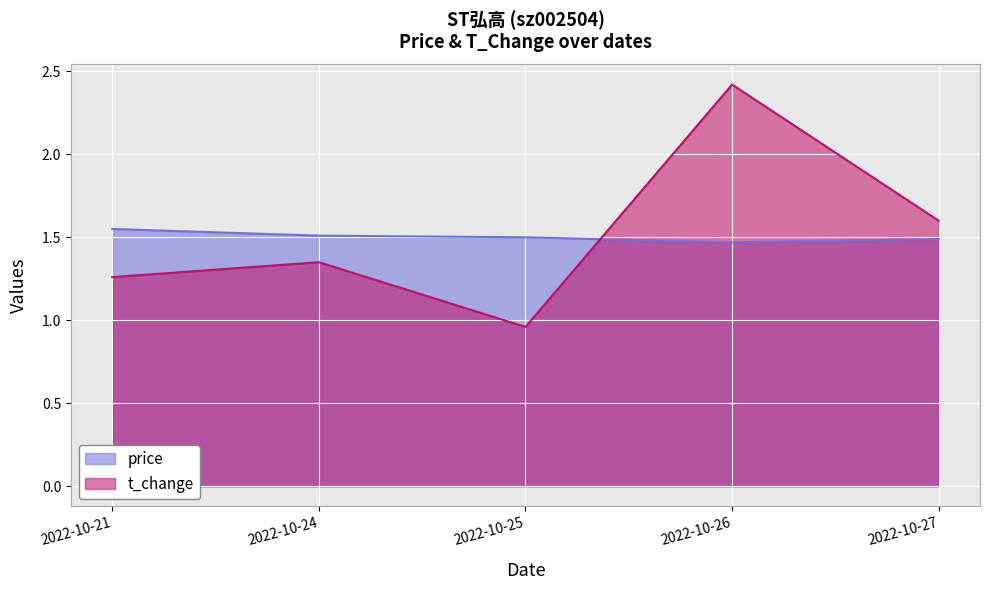

What are all the series names shown in the legend?

price, t_change